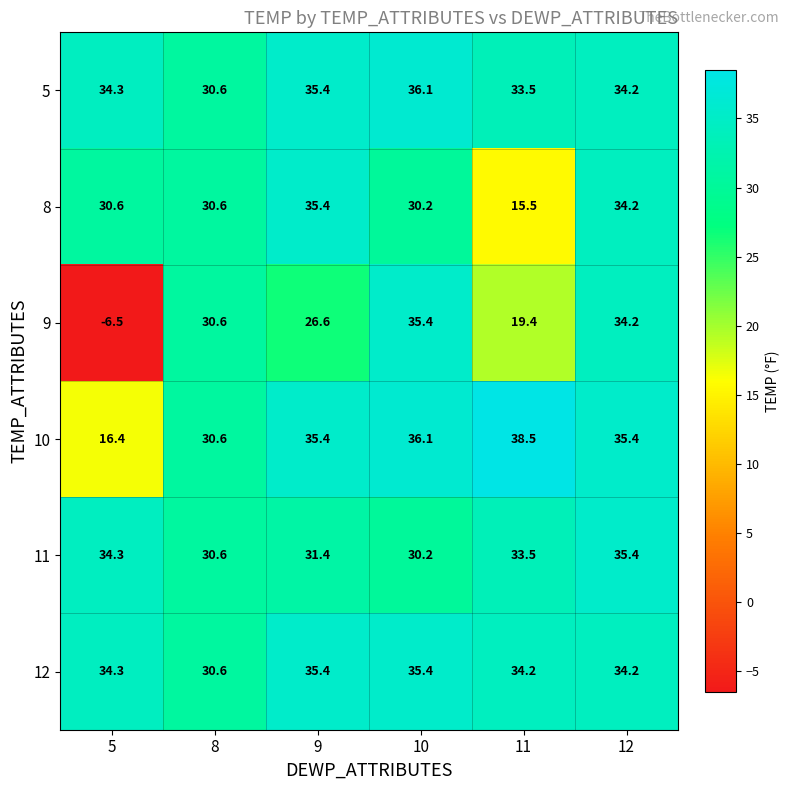

The value of 12 at 11 is 22.4. True or false?

False